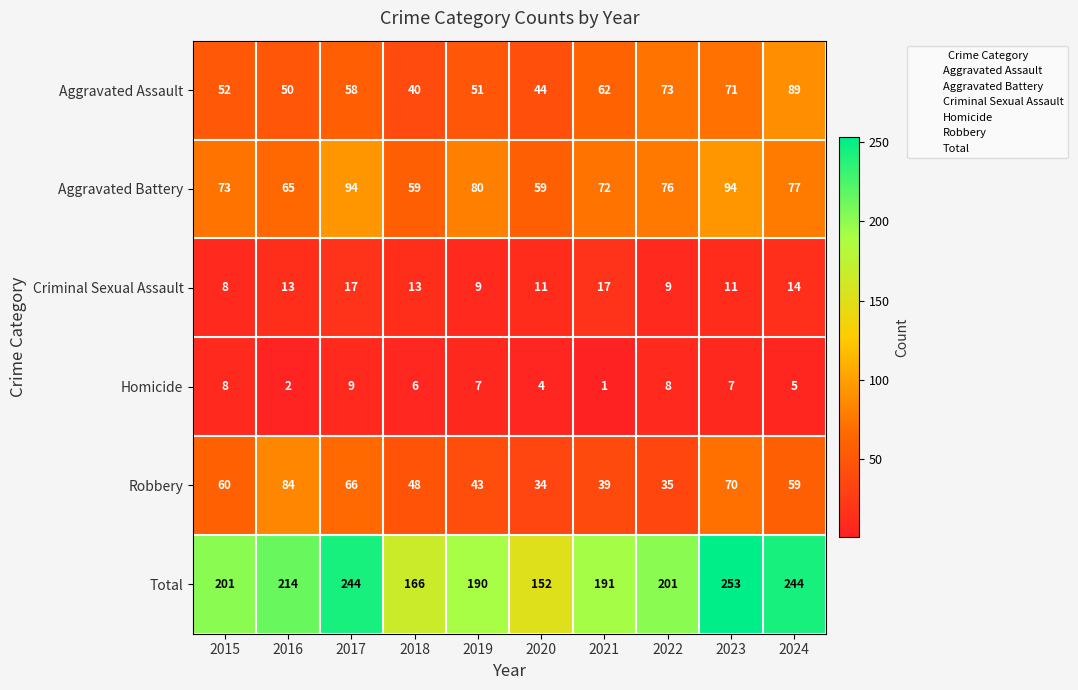

The Robbery series shows 114 at 2017. True or false?

False